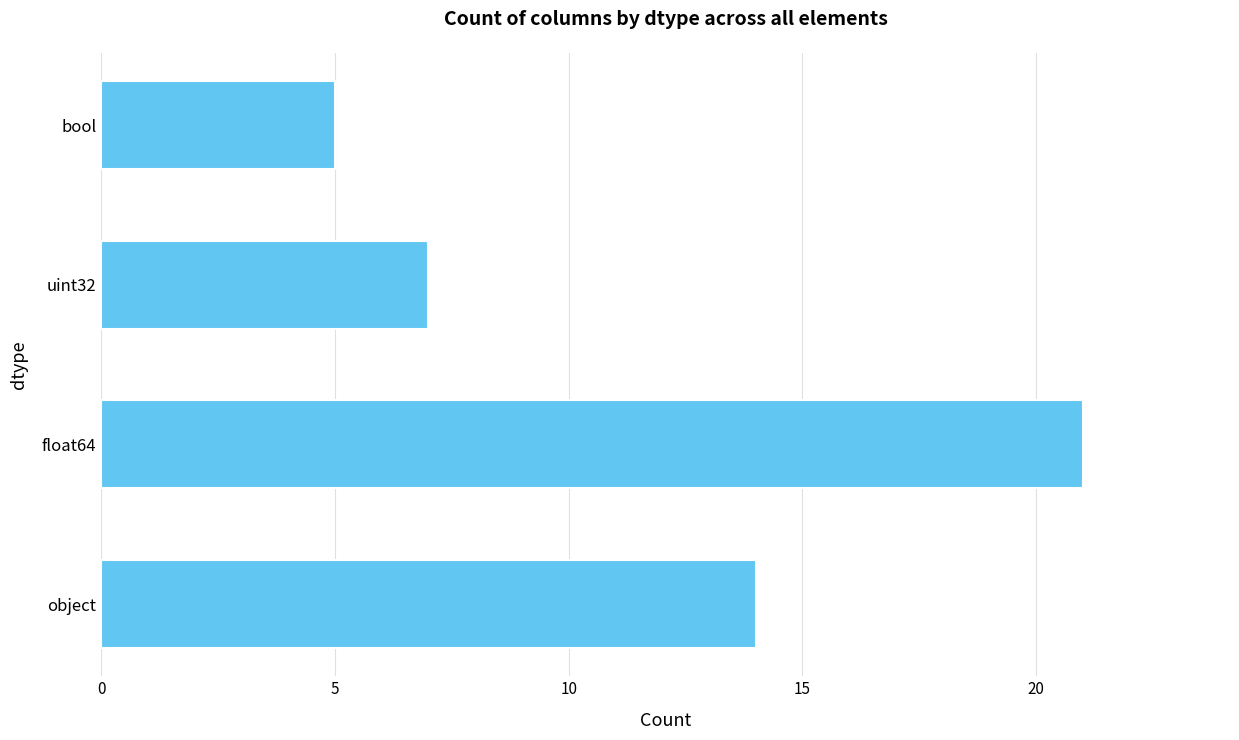

Reading bottom to top, what are all the values shown in this chart?

object=14	float64=21	uint32=7	bool=5